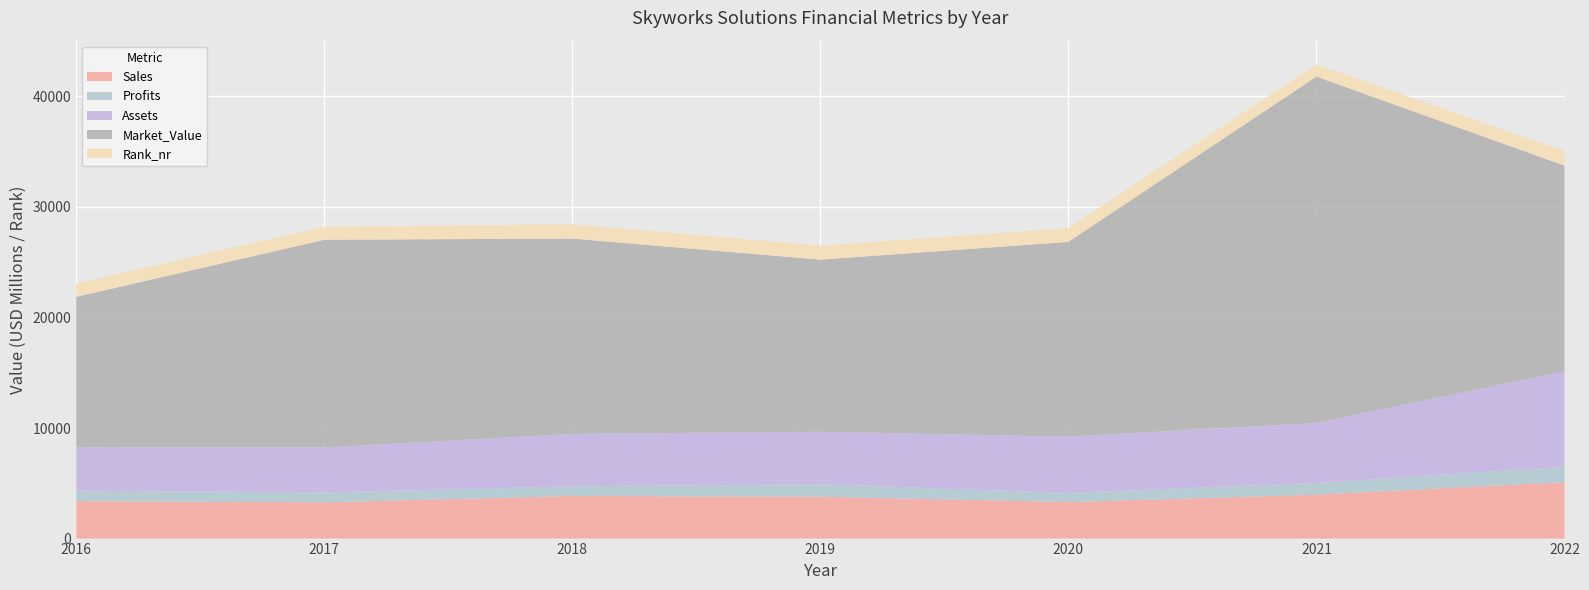

Reading right to left, list all the values displayed in this chart.

Sales: 2022=5110.0	2021=3970.0	2020=3301.0	2019=3788.0	2018=3851.0	2017=3276.0	2016=3380.0
Profits: 2022=1389.0	2021=1067.0	2020=825.8	2019=1133.0	2018=873.9	2017=897.7	2016=958.4
Assets: 2022=8618.0	2021=5420.0	2020=5092.0	2019=4739.0	2018=4745.0	2017=4066.0	2016=3930.0
Market_Value: 2022=18608.0	2021=31327.0	2020=17614.0	2019=15570.0	2018=17663.0	2017=18785.0	2016=13594.0
Rank_nr: 2022=1312.0	2021=1103.0	2020=1235.0	2019=1263.0	2018=1290.0	2017=1171.0	2016=1222.0